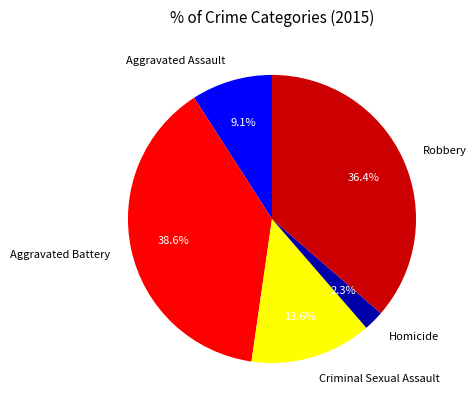

Rank the categories by value from lowest to highest.

Homicide, Aggravated Assault, Criminal Sexual Assault, Robbery, Aggravated Battery